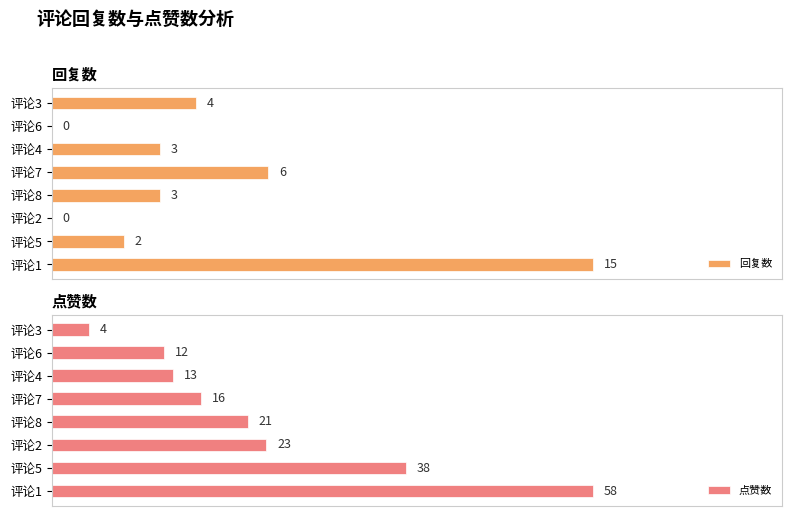

At which label is 回复数 closest to 7?

评论7